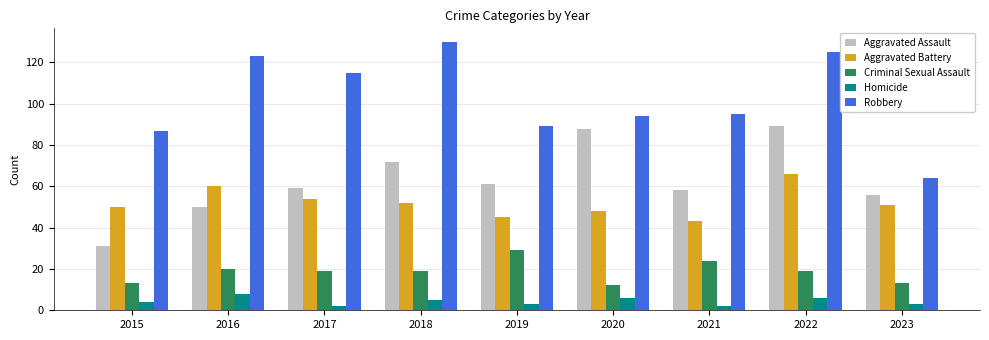

Reading right to left, transcribe all the data shown in this chart.

Aggravated Assault: 2023=56	2022=89	2021=58	2020=88	2019=61	2018=72	2017=59	2016=50	2015=31
Aggravated Battery: 2023=51	2022=66	2021=43	2020=48	2019=45	2018=52	2017=54	2016=60	2015=50
Criminal Sexual Assault: 2023=13	2022=19	2021=24	2020=12	2019=29	2018=19	2017=19	2016=20	2015=13
Homicide: 2023=3	2022=6	2021=2	2020=6	2019=3	2018=5	2017=2	2016=8	2015=4
Robbery: 2023=64	2022=125	2021=95	2020=94	2019=89	2018=130	2017=115	2016=123	2015=87